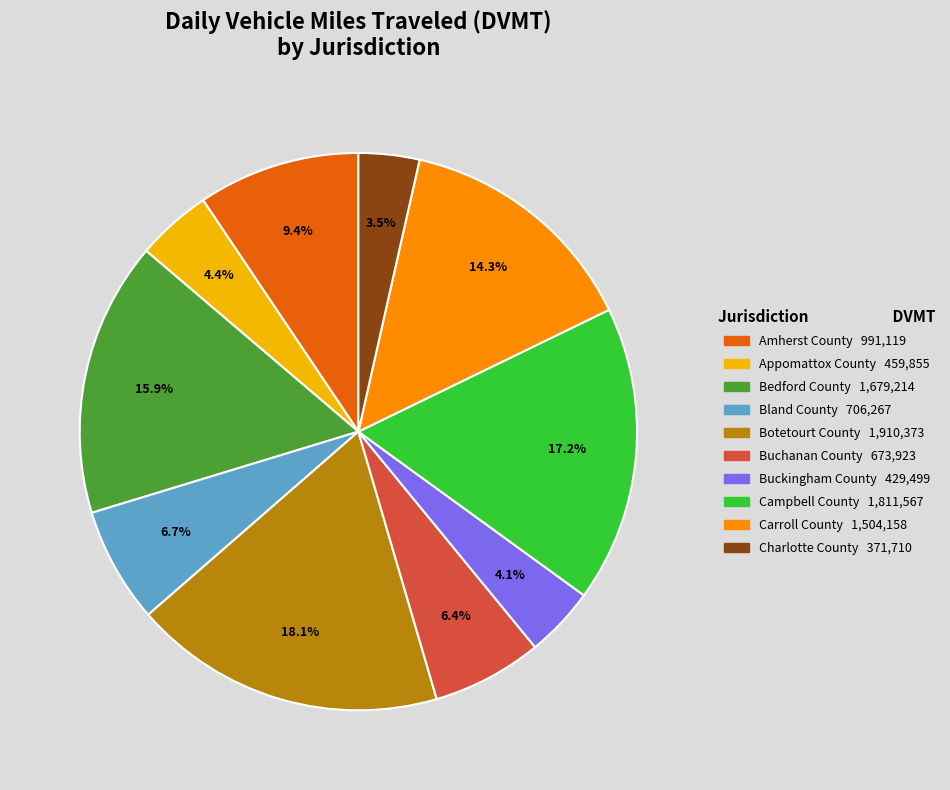

To the nearest percent, what percentage of the pie is Bland County?

7%